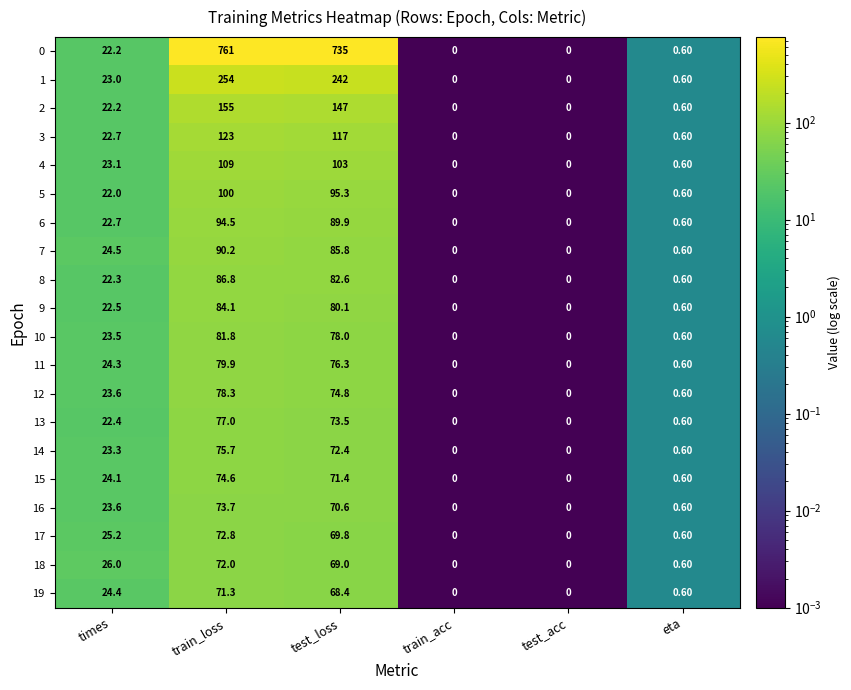

Rank the series by their maximum value, from lowest to highest.

19, 18, 17, 16, 15, 14, 13, 12, 11, 10, 9, 8, 7, 6, 5, 4, 3, 2, 1, 0